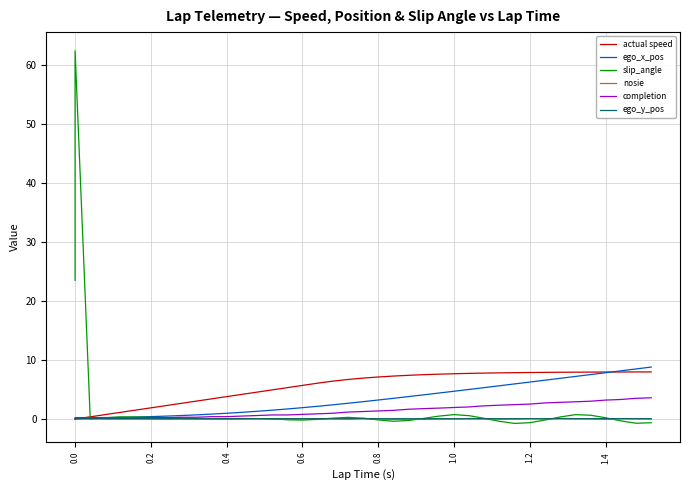

What is the difference between the maximum and minimum values in the ego_x_pos series?

8.6